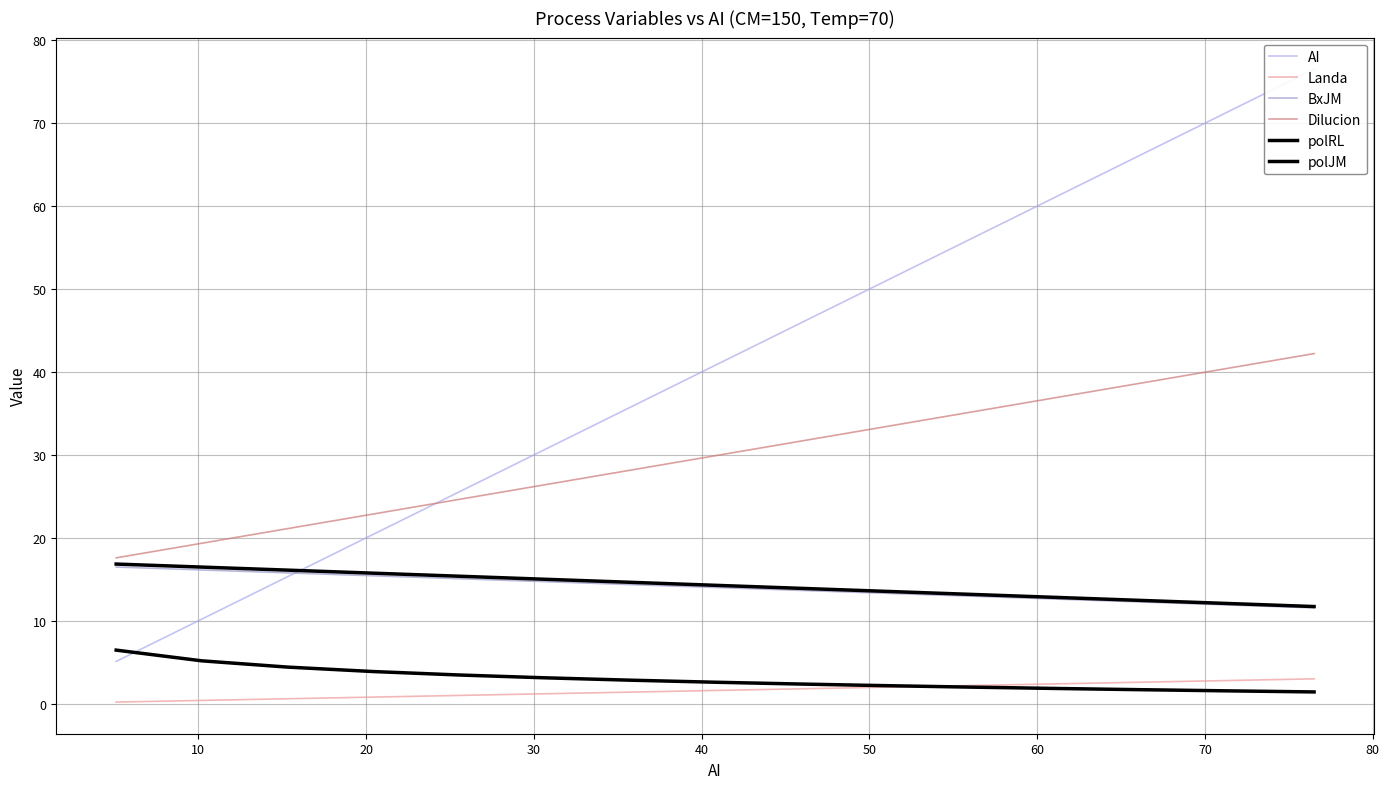

Is it true that BxJM equals 22.1 at 50?

False